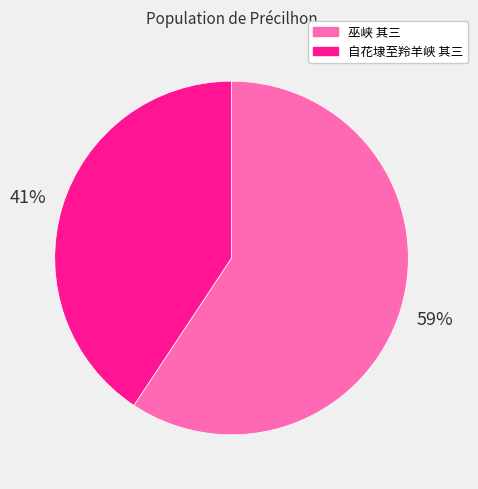

What percentage is the 巫峡 其三 slice, to the nearest percent?

59%